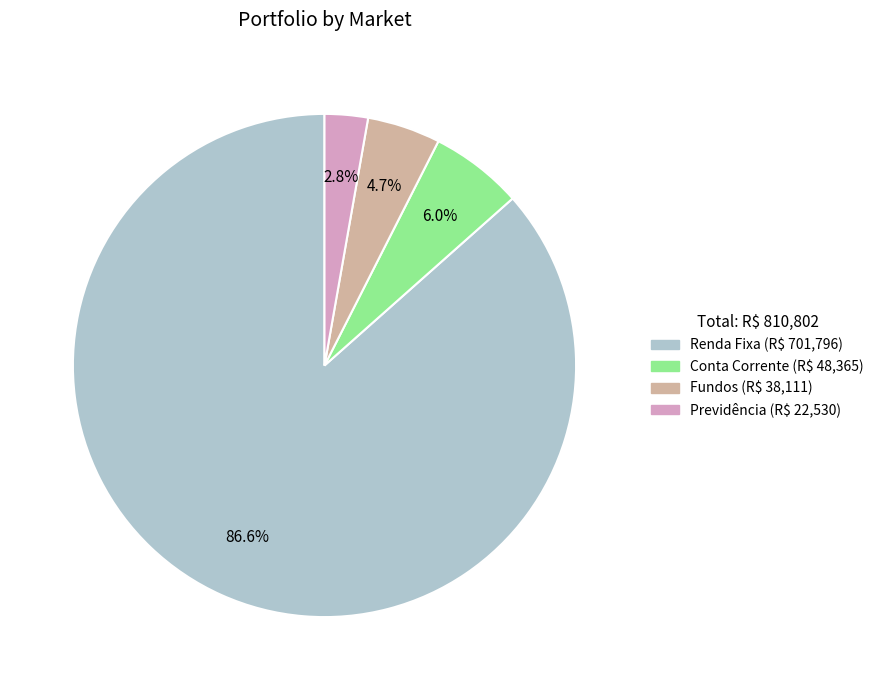

To the nearest percent, what portion does Fundos represent?

5%